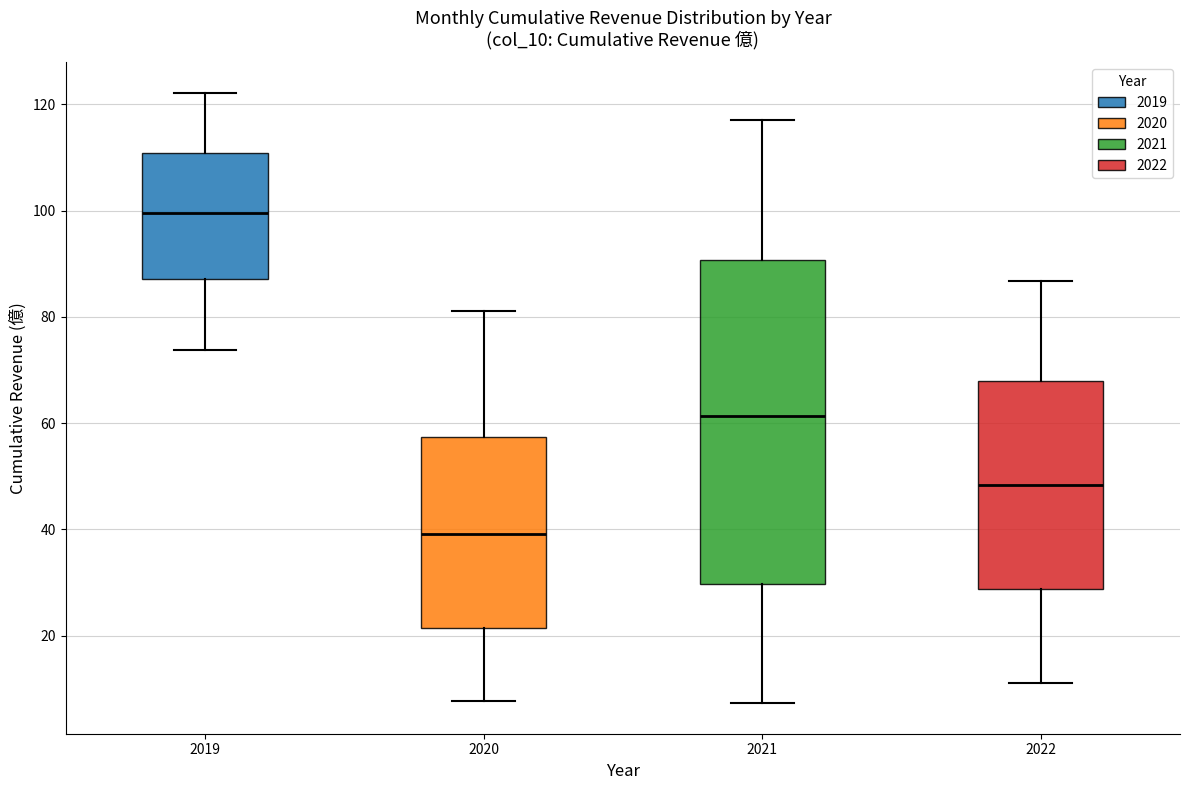

Reading left to right, read every box against the y-axis: the position of its median line, the range the box covers, and the ends of its whiskers. The values are not printed on the chart, so give them approximately, as read against the axis.

2019: median 100, box 88 to 110, whiskers 74 to 122
2020: median 40, box 22 to 58, whiskers 8 to 82
2021: median 62, box 30 to 90, whiskers 8 to 118
2022: median 48, box 28 to 68, whiskers 12 to 86